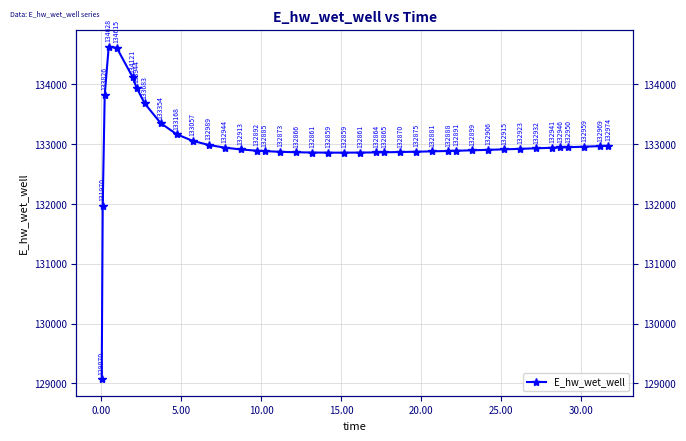

Reading left to right, what are all the values shown in this chart?

129070.3	131970.0	133826.0	134628.0	134615.3	134120.9	133943.7	133682.5	133353.8	133167.6	133057.4	132988.6	132943.6	132913.2	132892.4	132884.8	132873.3	132865.8	132861.3	132859.3	132859.2	132860.7	132863.5	132865.4	132869.8	132875.1	132881.0	132887.6	132891.1	132898.5	132906.3	132914.5	132923.1	132932.0	132941.1	132945.8	132949.9	132959.1	132968.7	132973.7